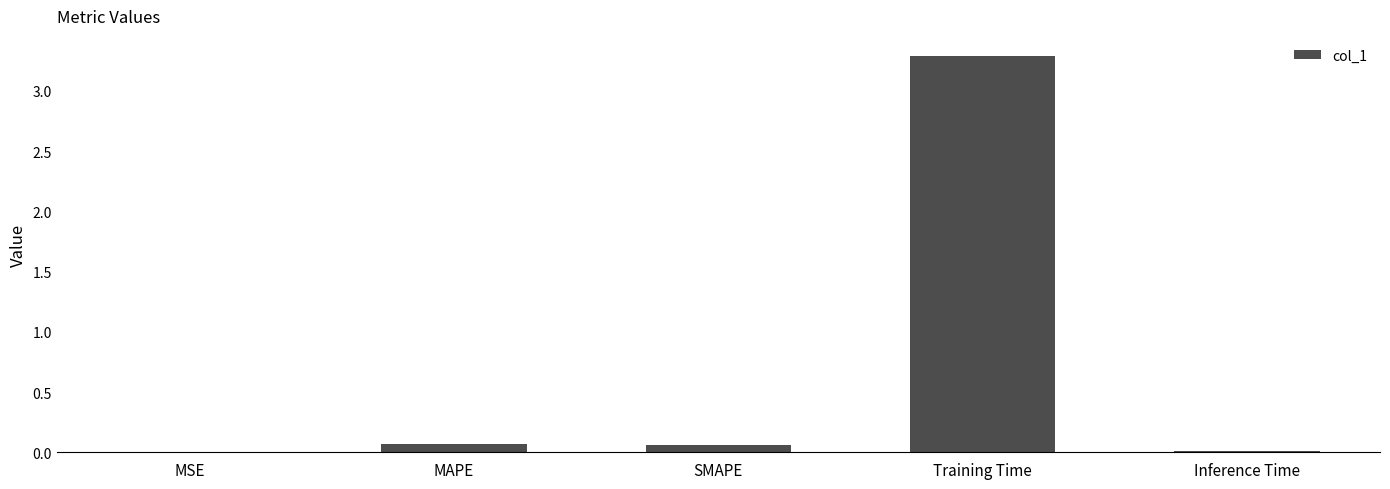

True or false: the data shows 5.2 at Training Time.

False